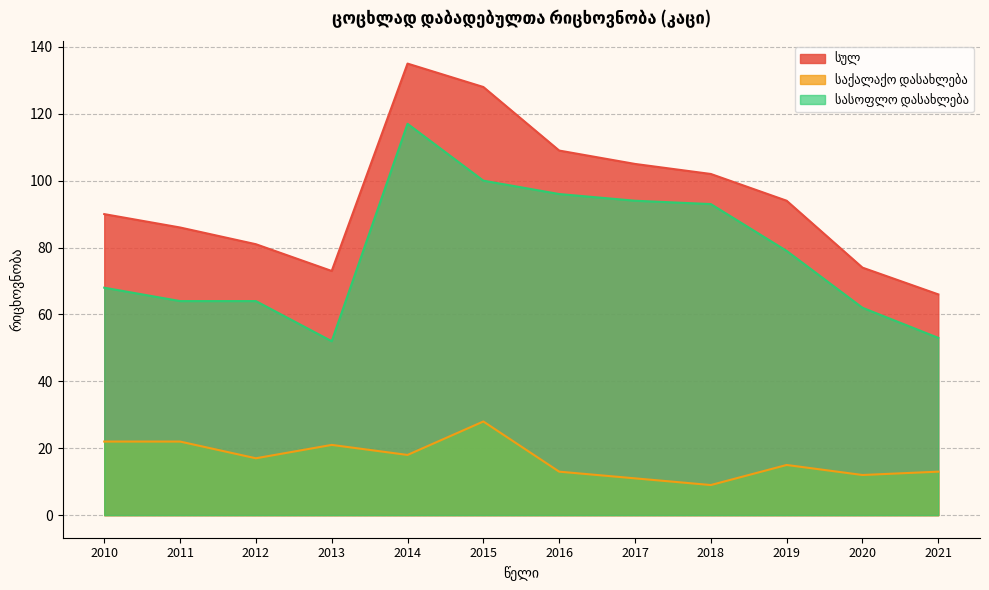

Reading left to right, list all the values displayed in this chart.

სულ: 90	86	81	73	135	128	109	105	102	94	74	66
საქალაქო დასახლება: 22	22	17	21	18	28	13	11	9	15	12	13
სასოფლო დასახლება: 68	64	64	52	117	100	96	94	93	79	62	53